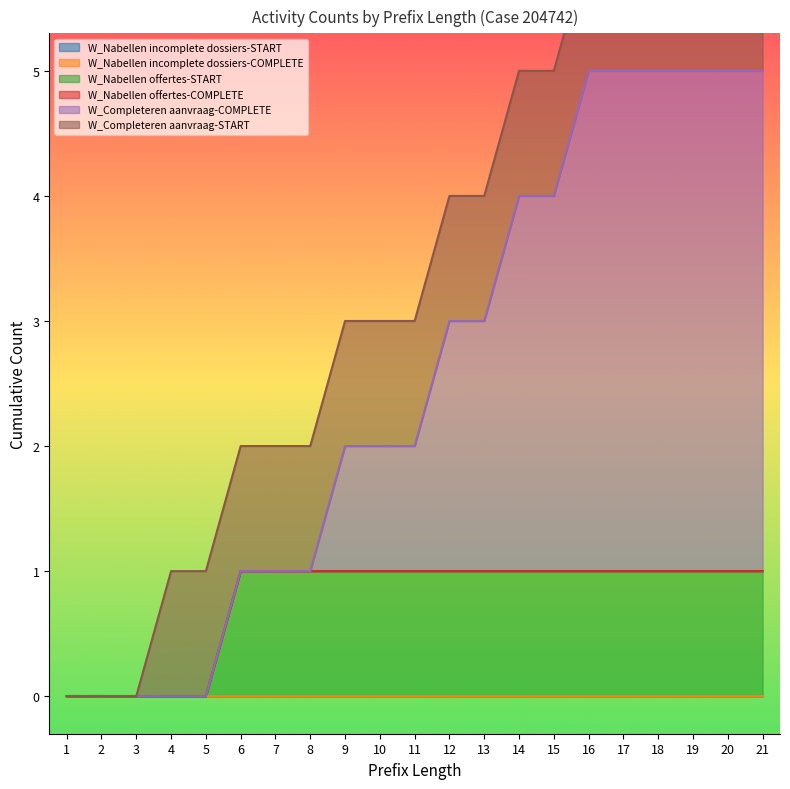

Which category has the lowest value in the W_Nabellen offertes-COMPLETE series?

1